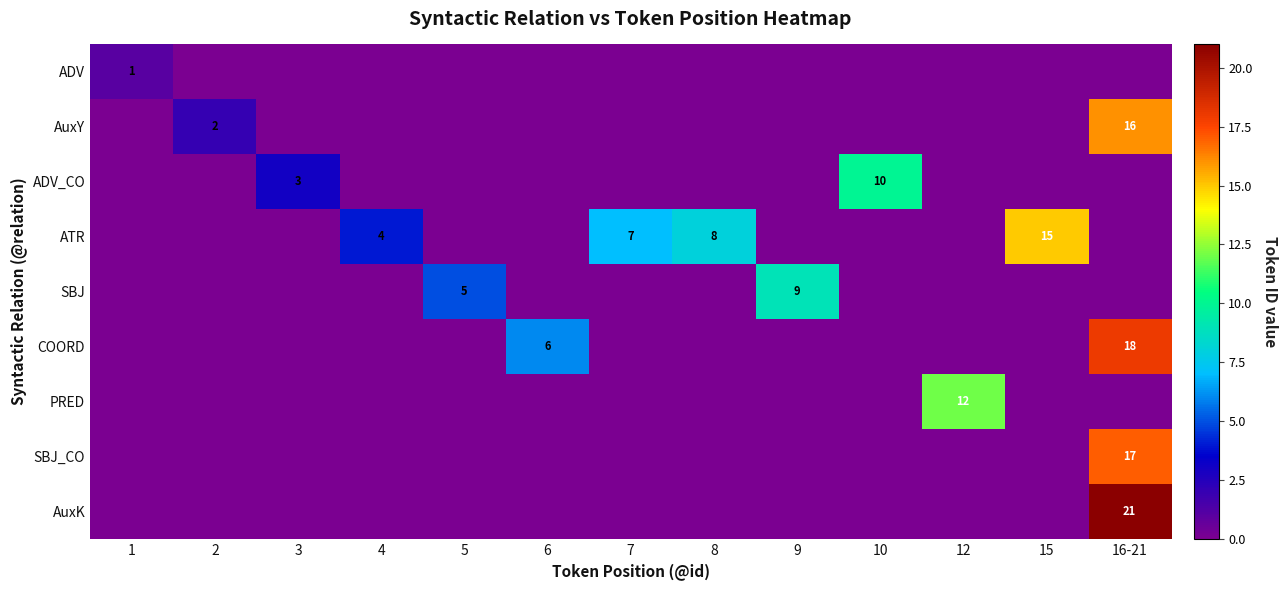

At 5, list the series in order from smallest to largest.

ADV, AuxY, ADV_CO, ATR, COORD, PRED, SBJ_CO, AuxK, SBJ